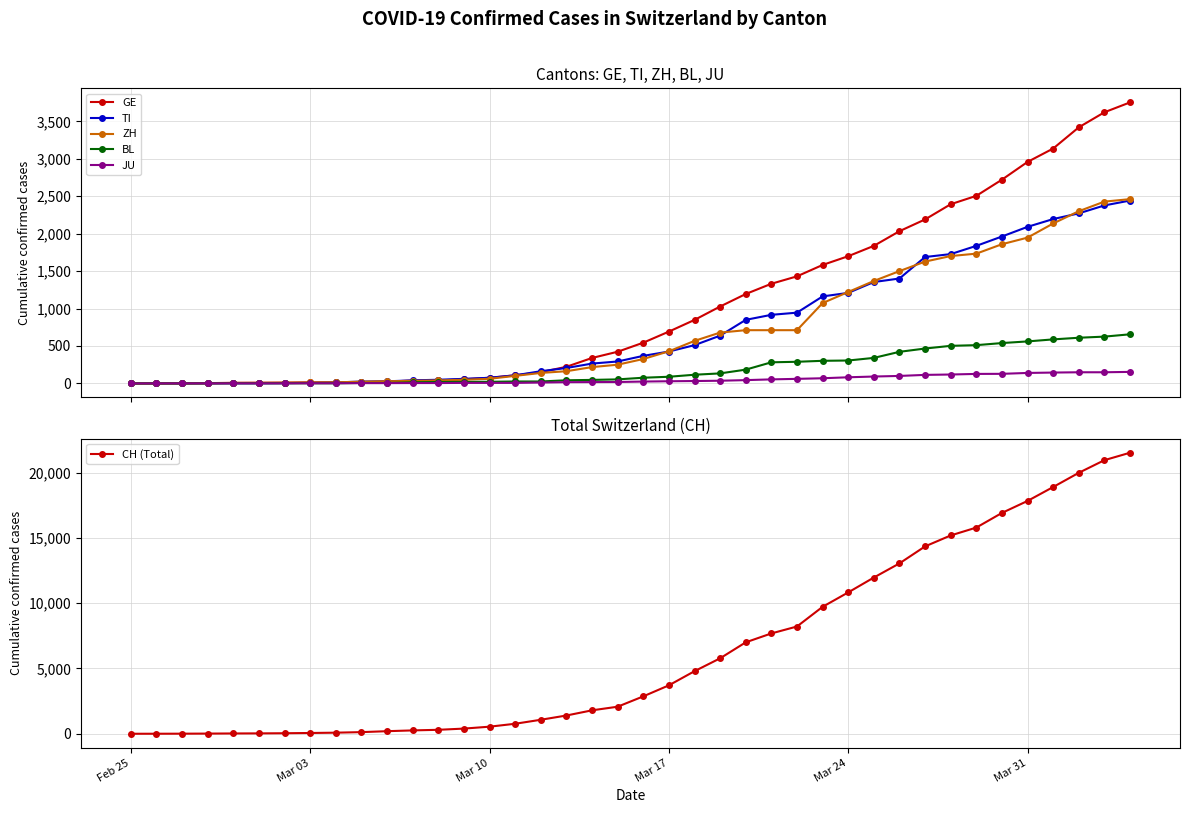

After their last crossing, which series has the higher values: GE or ZH?

GE